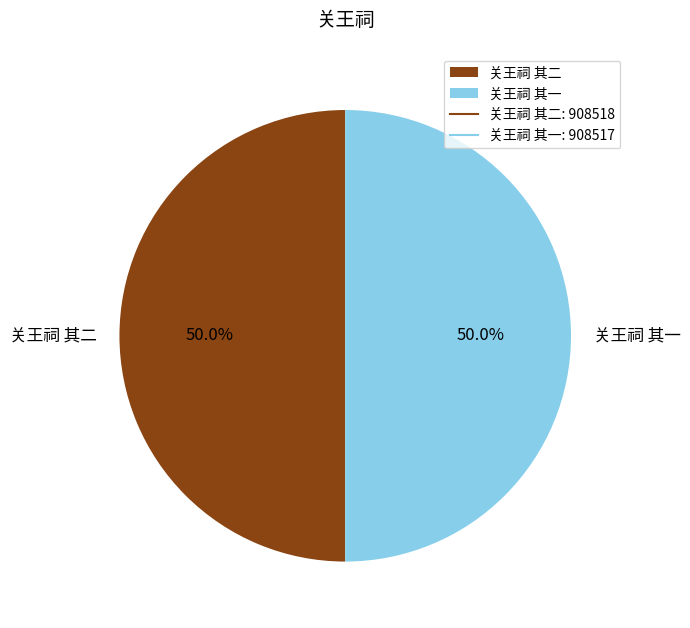

Is it true that 关王祠 其二 is 50% of the pie?

True